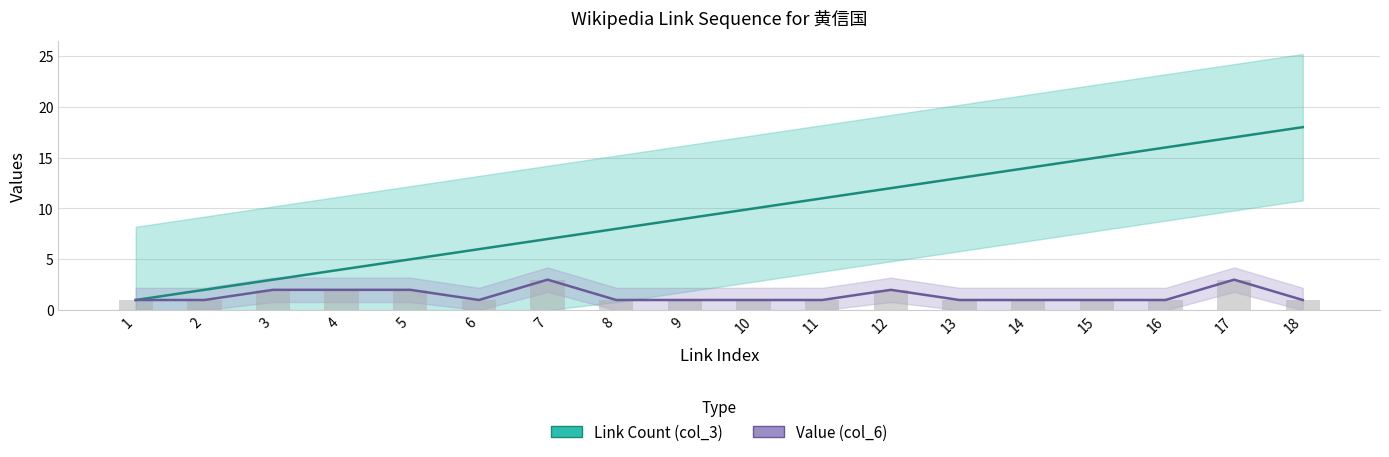

The value of Value (col_6) at 9 is 1. True or false?

True